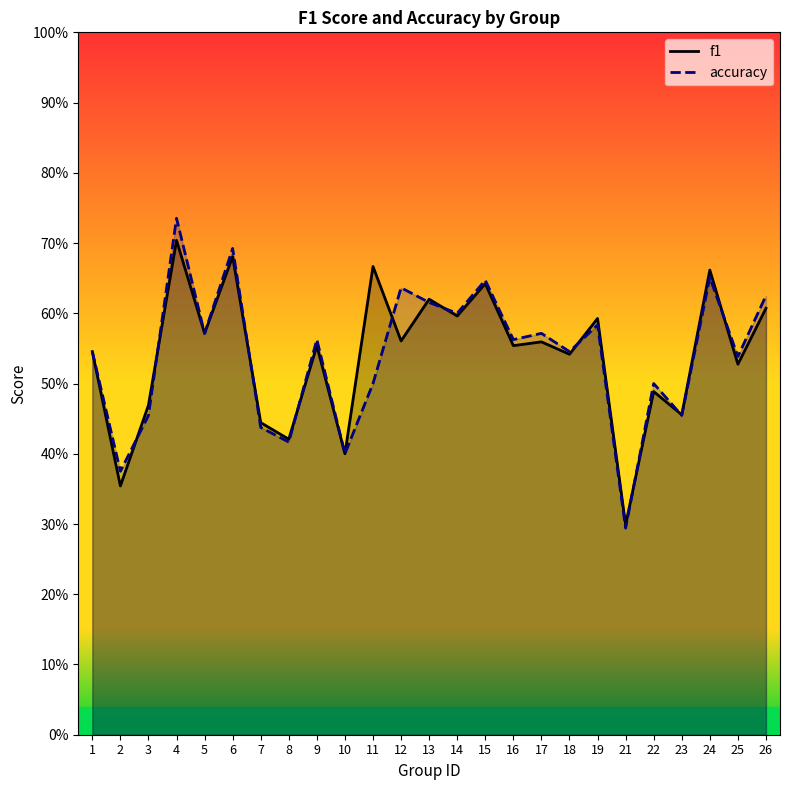

Between which two adjacent categories do accuracy and f1 first intersect?

2 and 3